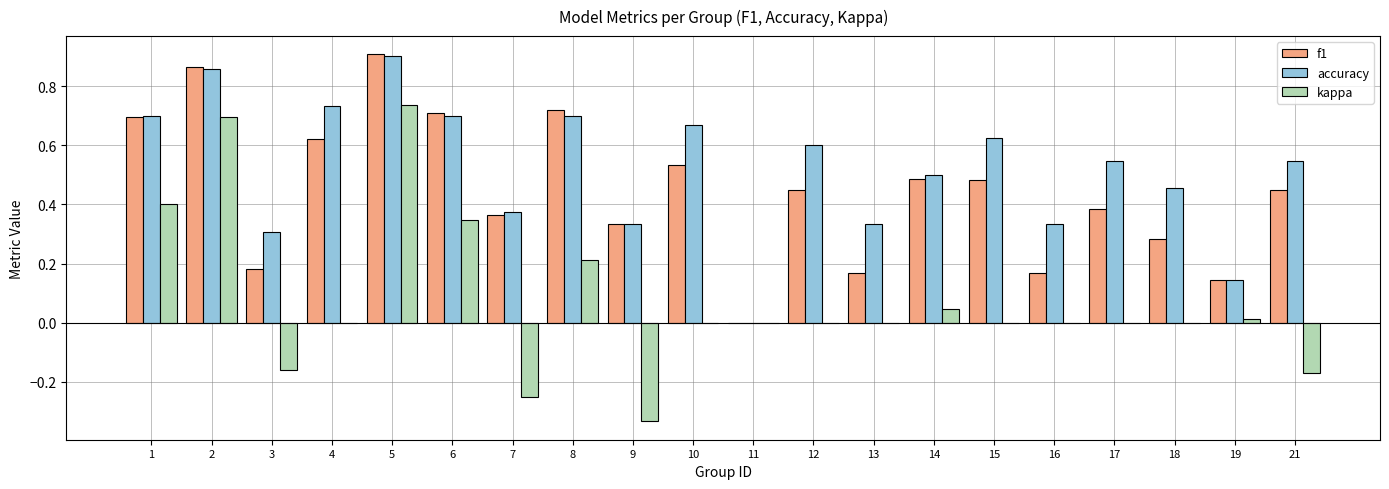

Which category has the highest value across all series?

5